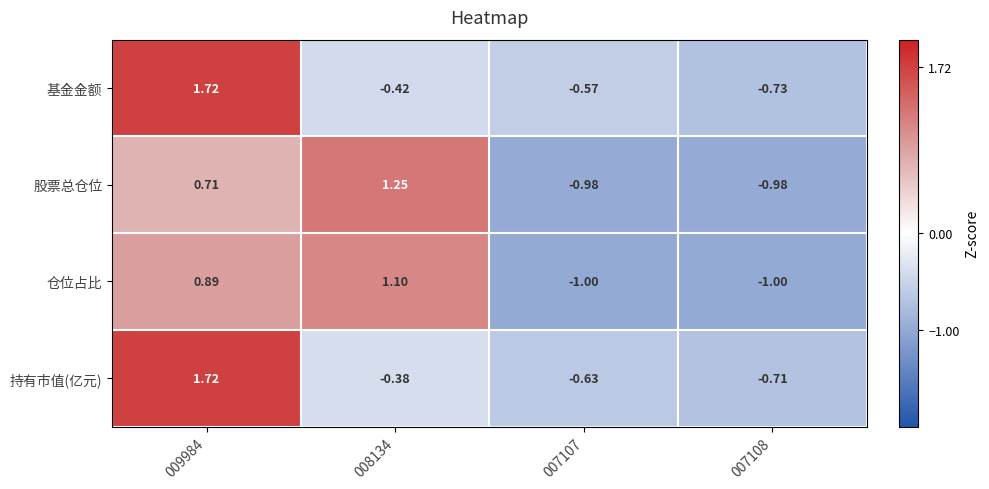

Which series has the largest range (max minus min)?

基金金额